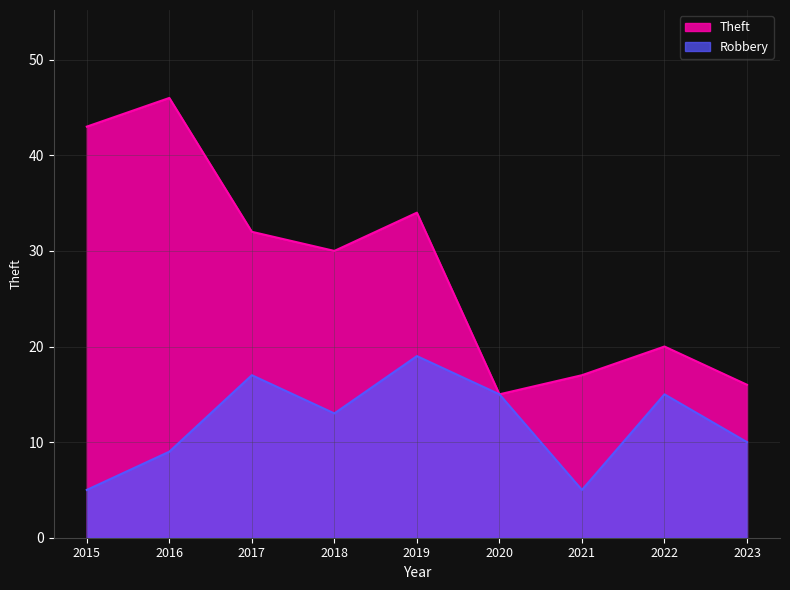

At which label does Theft reach its minimum?

2020